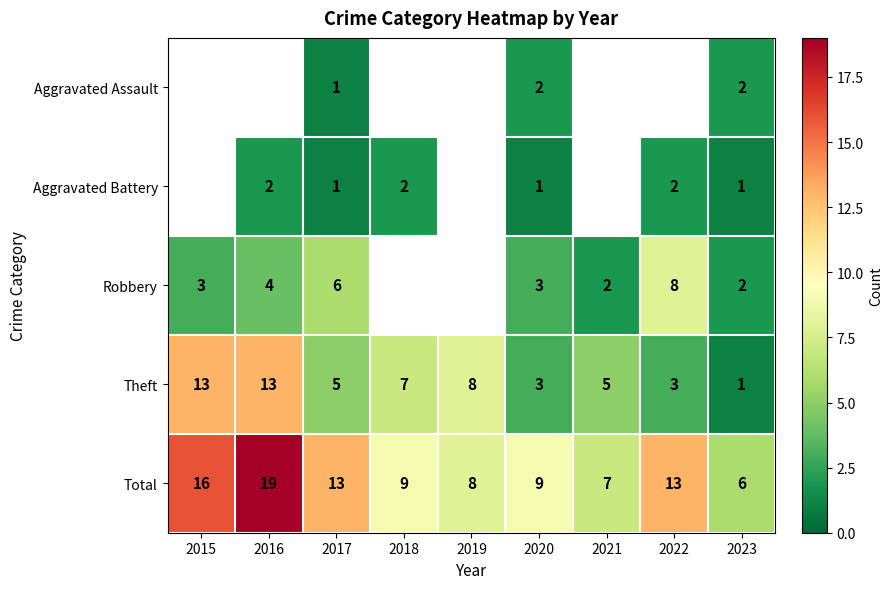

Is the value of Total at 2019 greater than the value of Aggravated Battery at 2022?

Yes